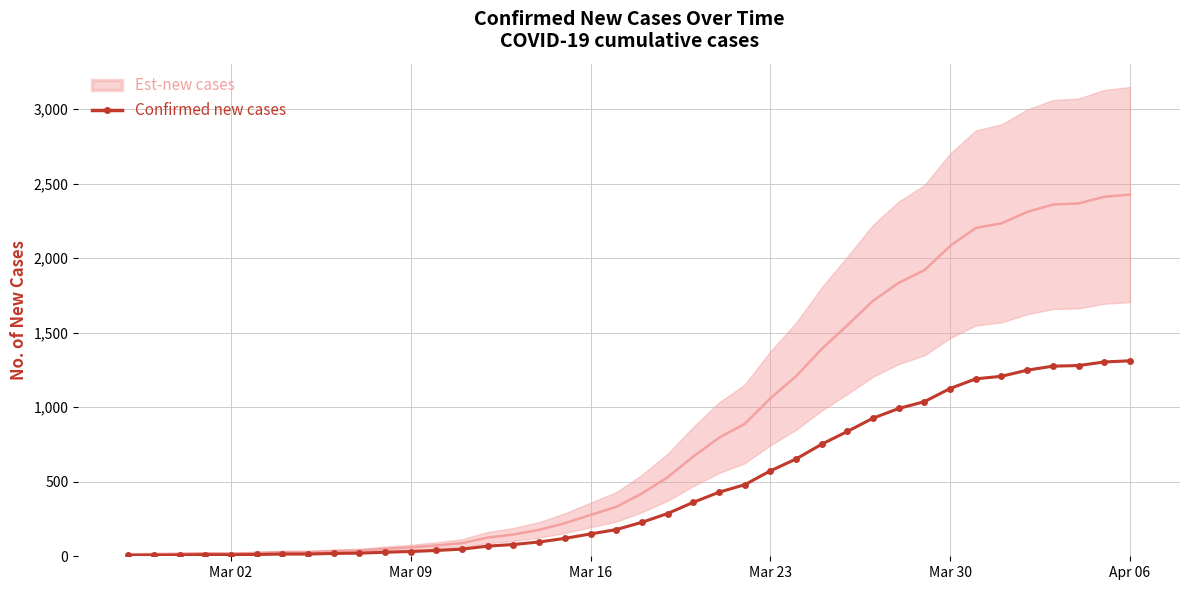

How many values exceed 228?

19